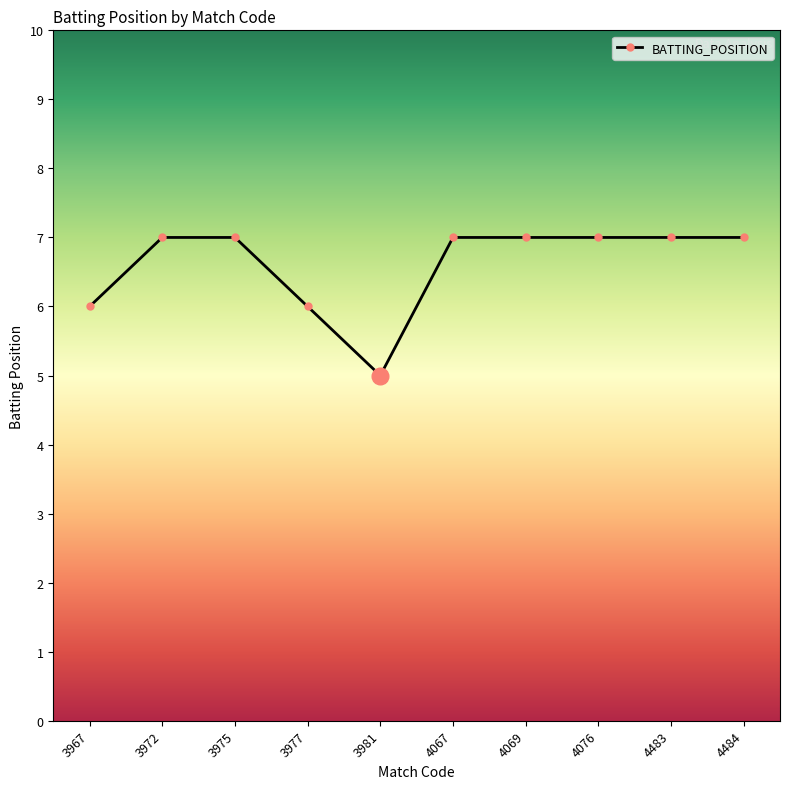

Where is the first local minimum?

3981